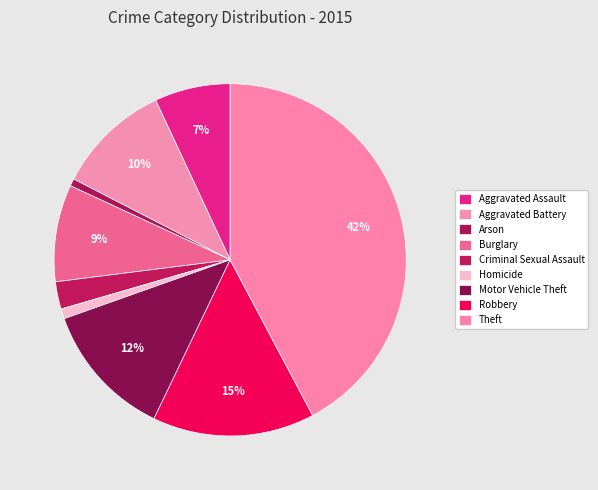

How many slices are in this pie chart?

9